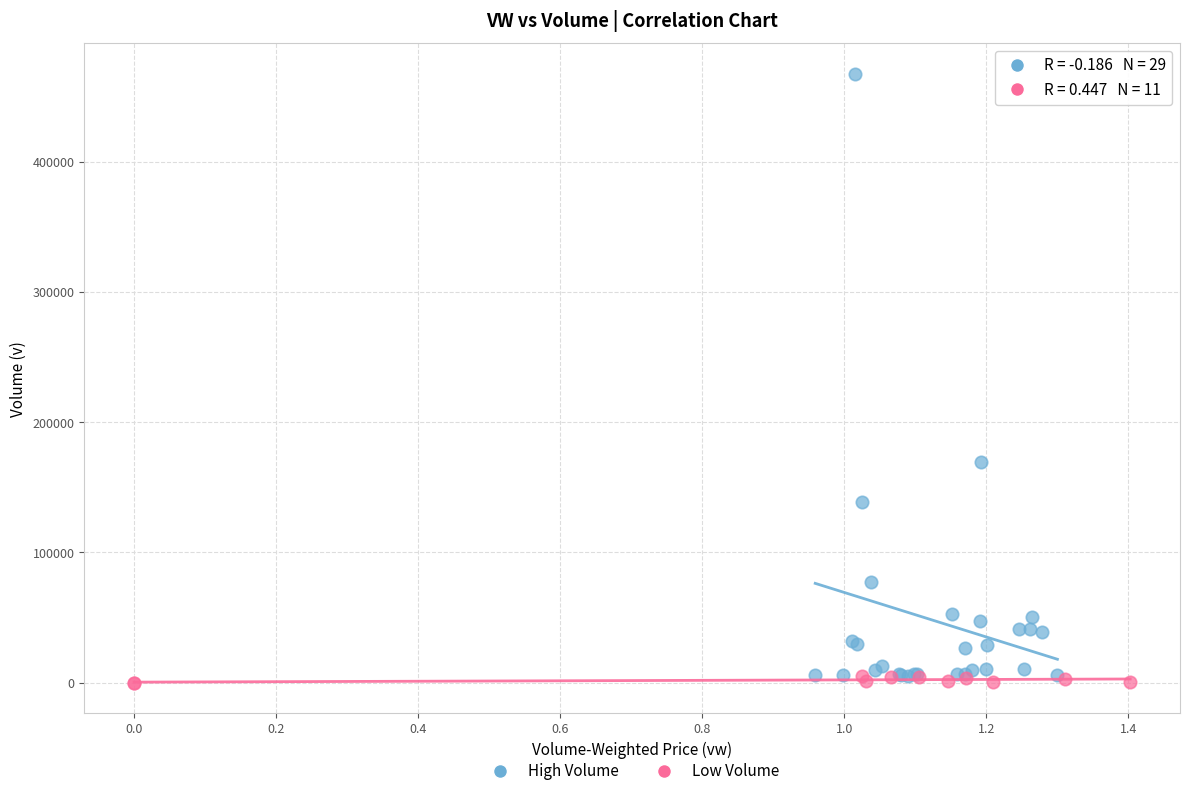

Which series reaches the minimum Y coordinate?

Low Volume